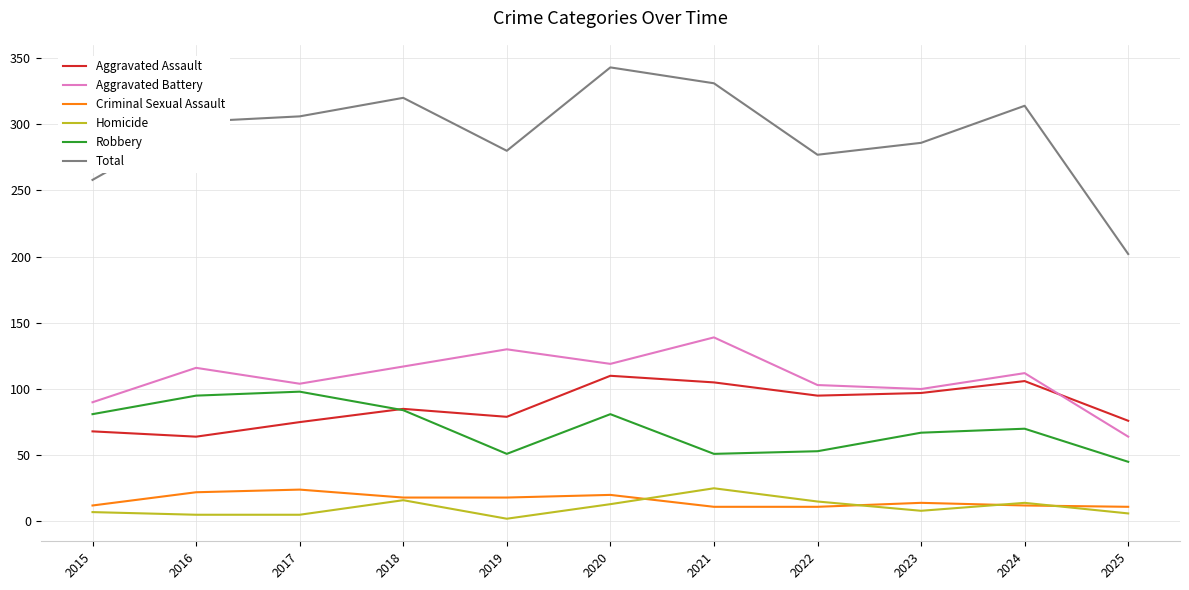

True or false: Criminal Sexual Assault and Total intersect in this chart.

False